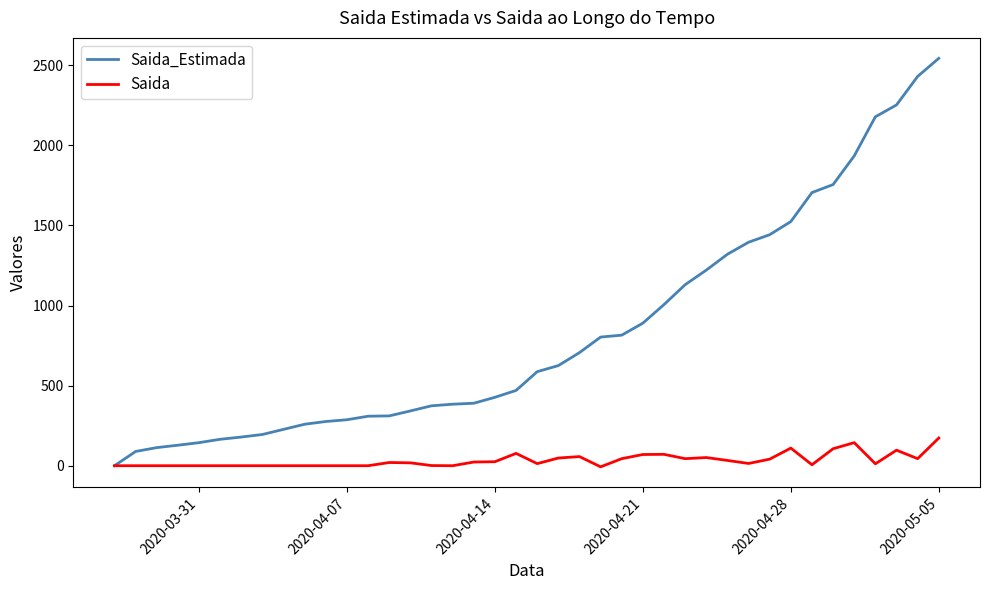

What is the maximum value shown in the chart?

2543